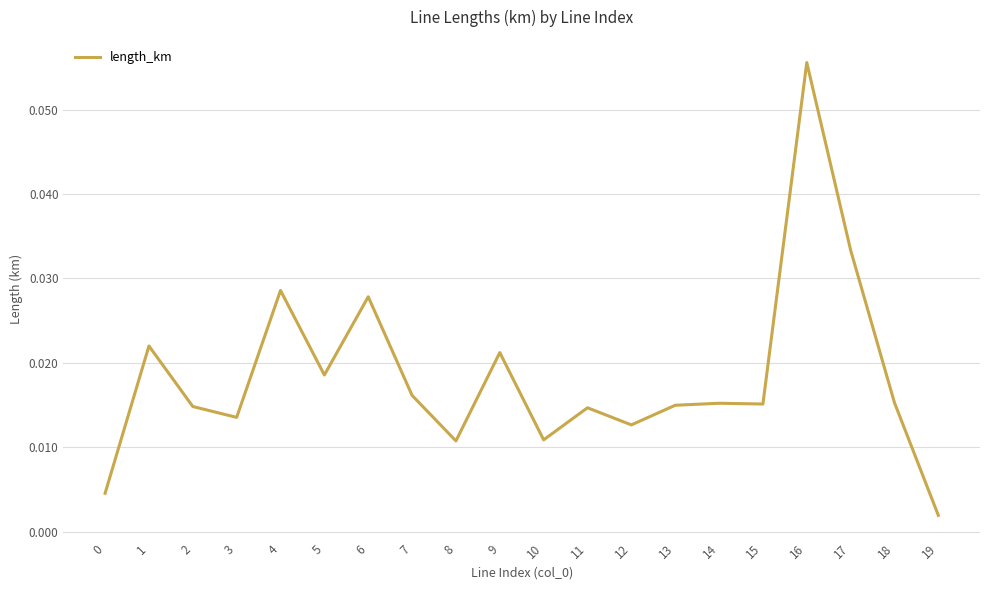

Between 14 and 16, which is larger?

16